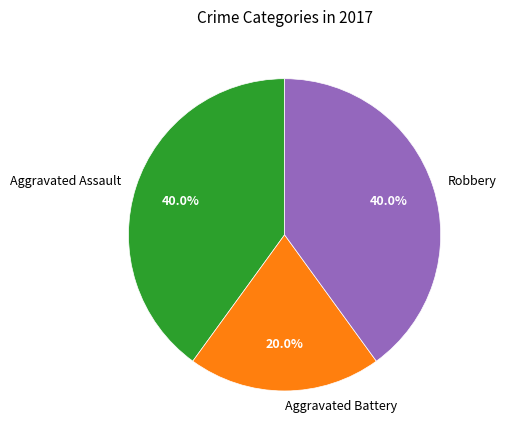

What portion of the pie excludes Aggravated Assault?

60.0%